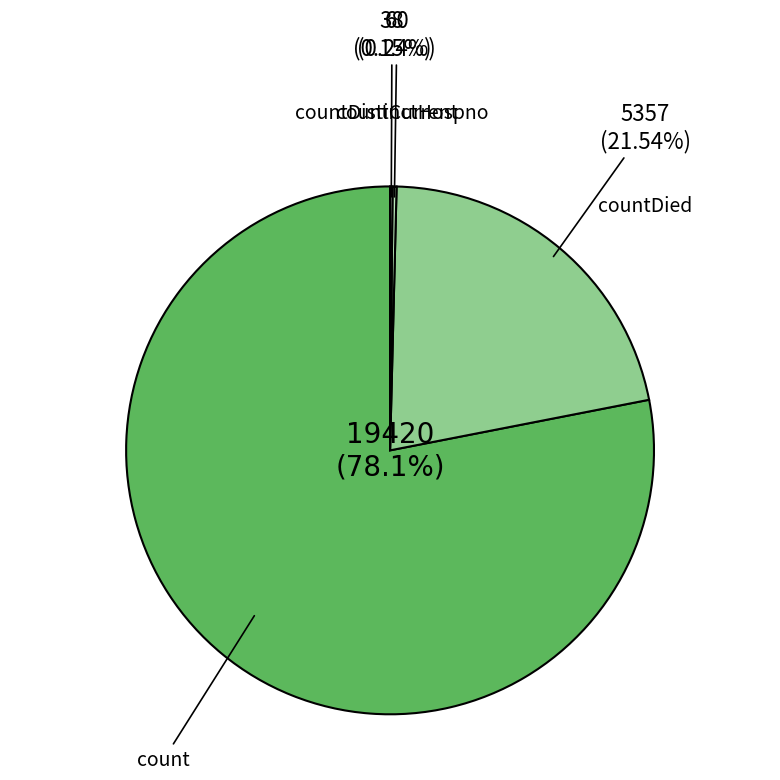

Is there any slice that represents more than half of the pie?

Yes